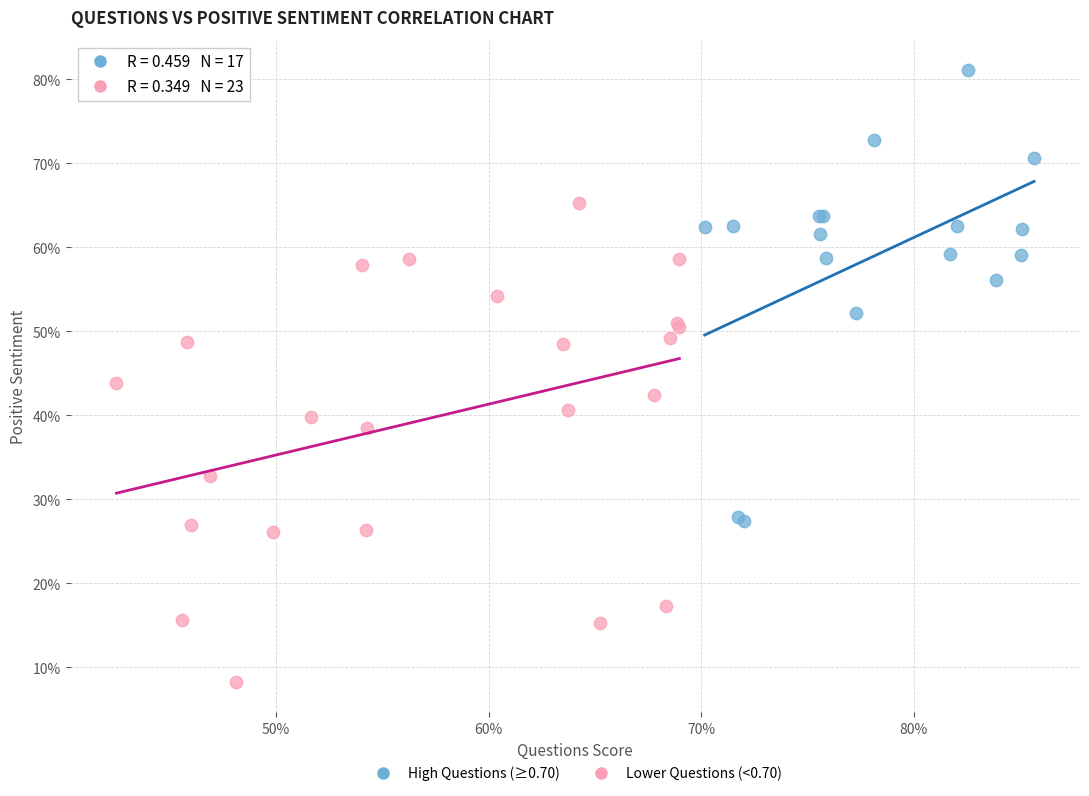

Which series has the largest Y range (max minus min)?

Lower Questions (<0.70)